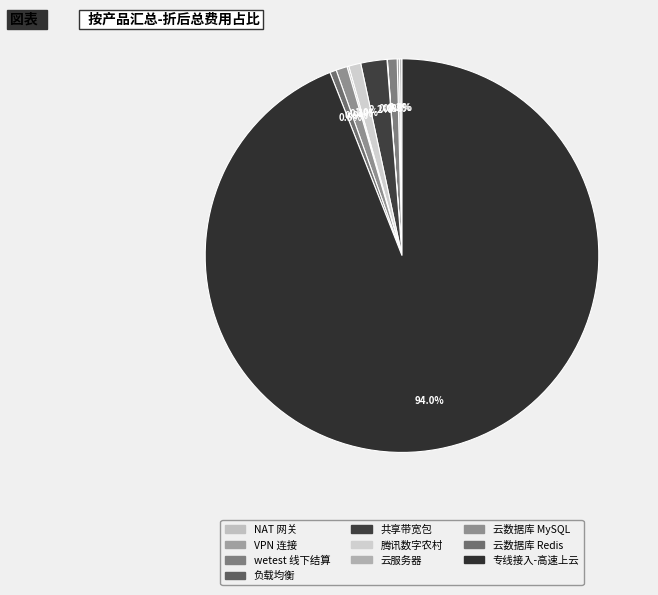

What portion of the pie excludes wetest 线下结算?

99.2%